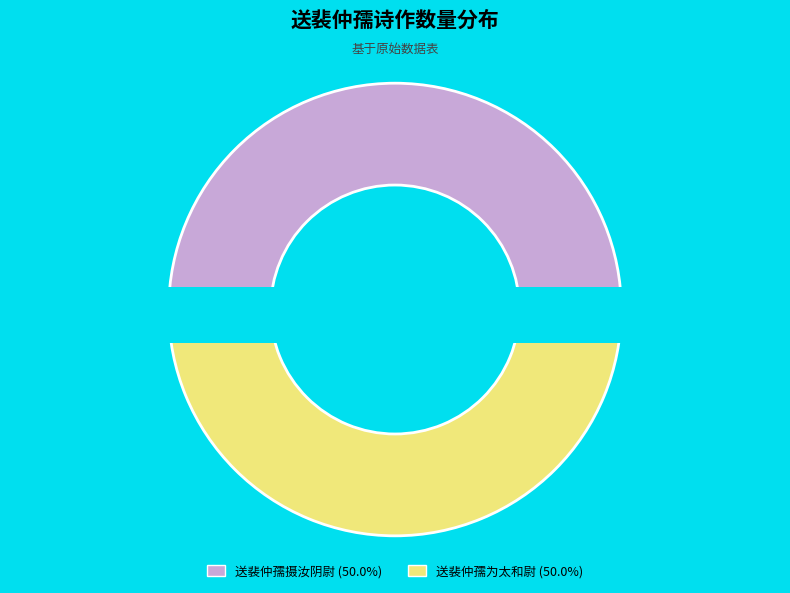

The 送裴仲孺为太和尉 slice represents 35% of the pie. True or false?

False